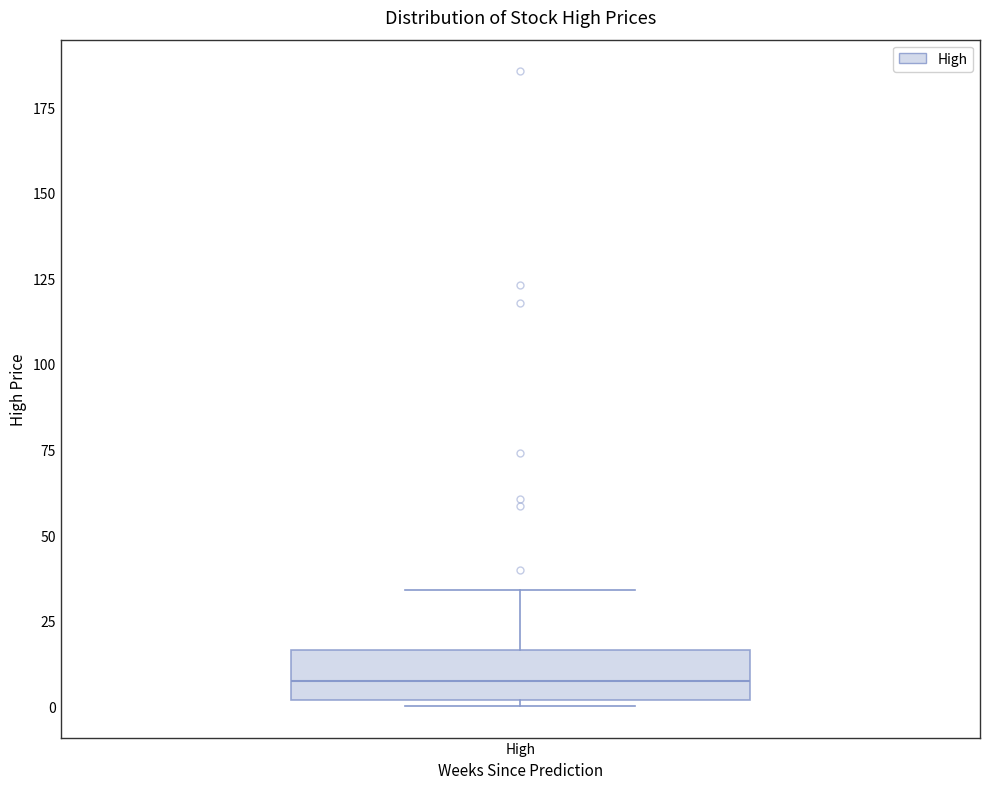

Read this box plot against the y-axis: the position of the median line, the range covered by the box, and the ends of both whiskers. The values are not printed on the chart, so give them approximately, as read against the axis.

median 10, box 0 to 15, whiskers 0 (just below the box's lower edge) to 35